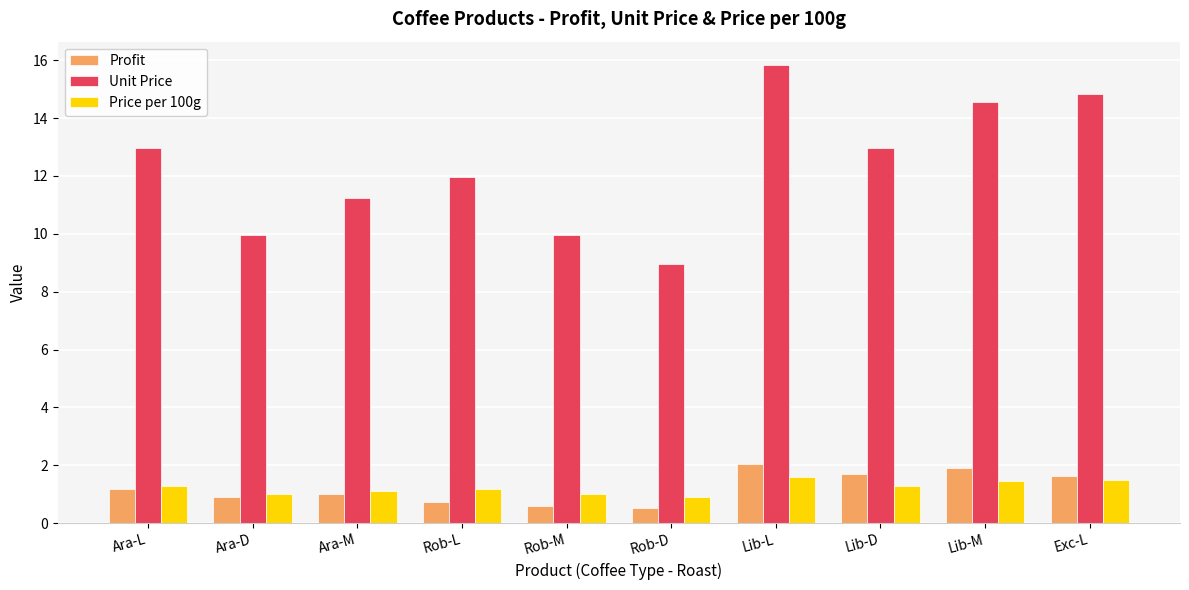

Count the number of data series in this chart.

3